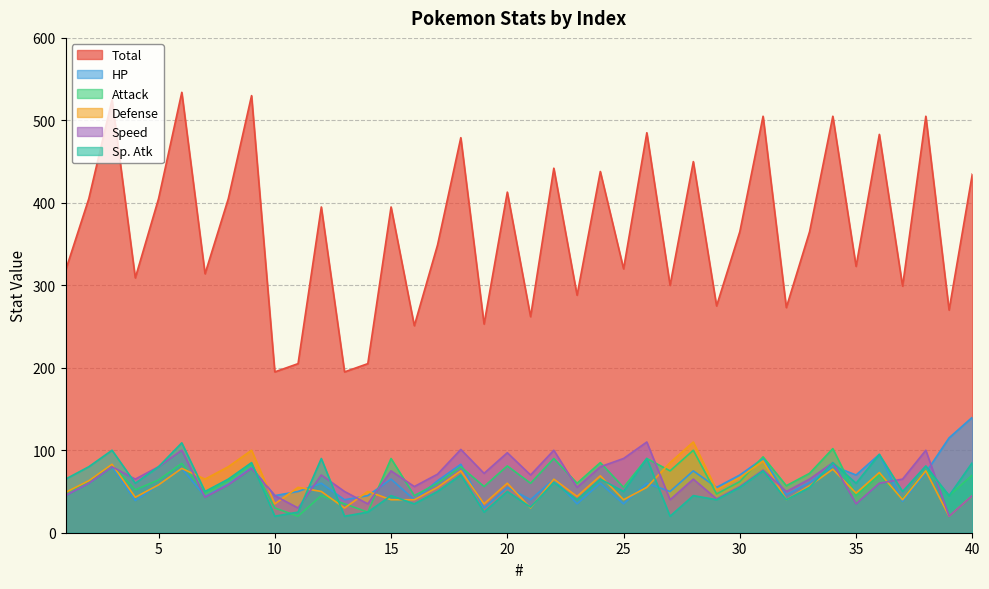

After their last crossing, which series has the higher values: Defense or Speed?

Speed